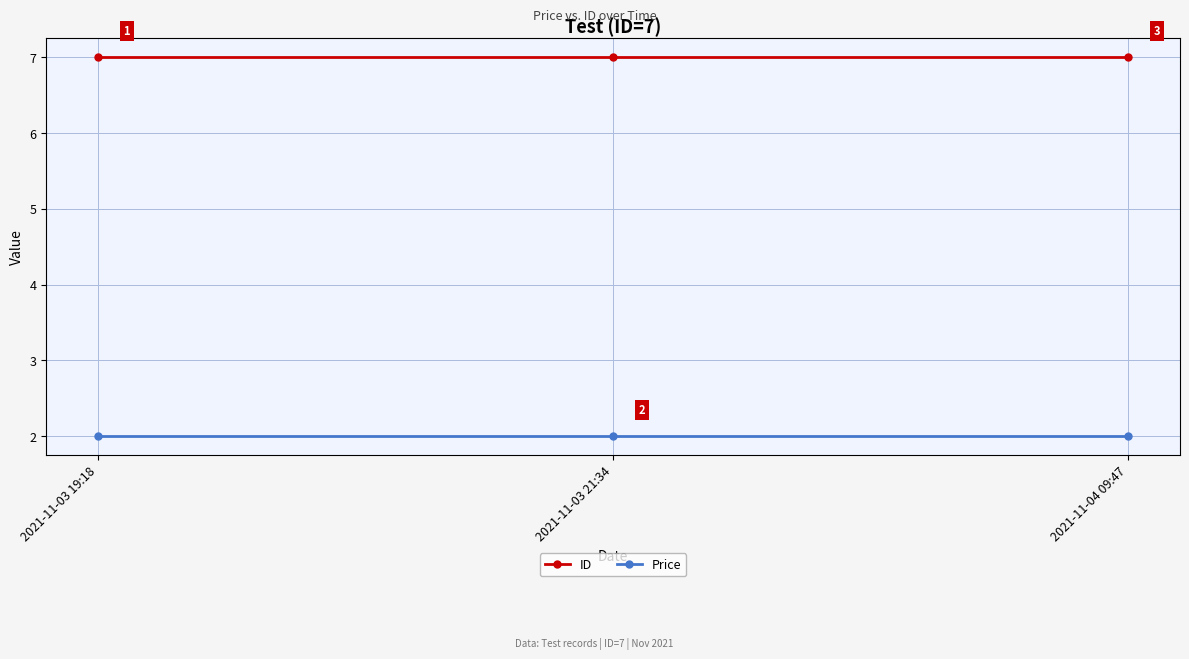

What is the sum of the ID values at 2021-11-03 19:18 and 2021-11-03 21:34?

14